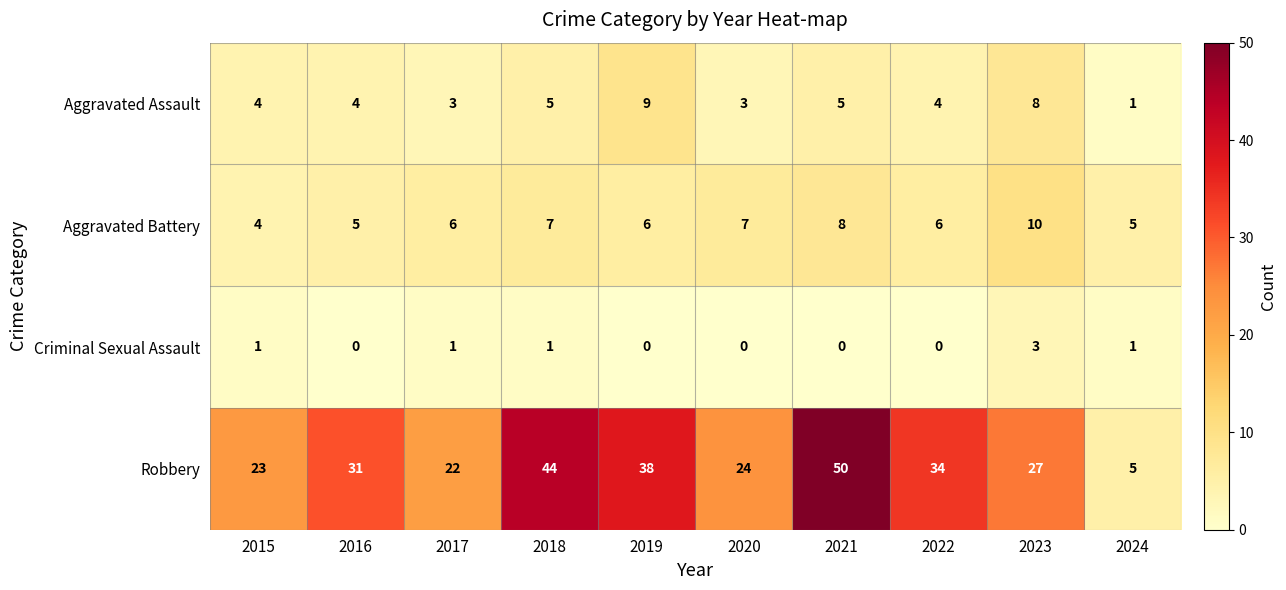

How many series are shown in this chart?

4